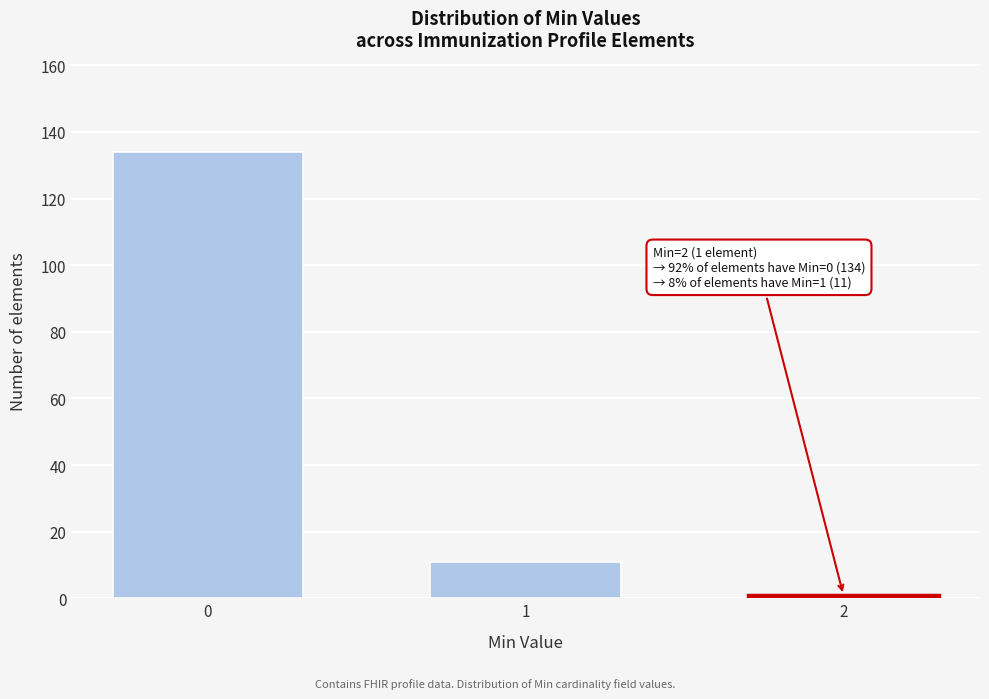

Reading left to right, extract all data points from this chart.

0=134	1=11	2=1